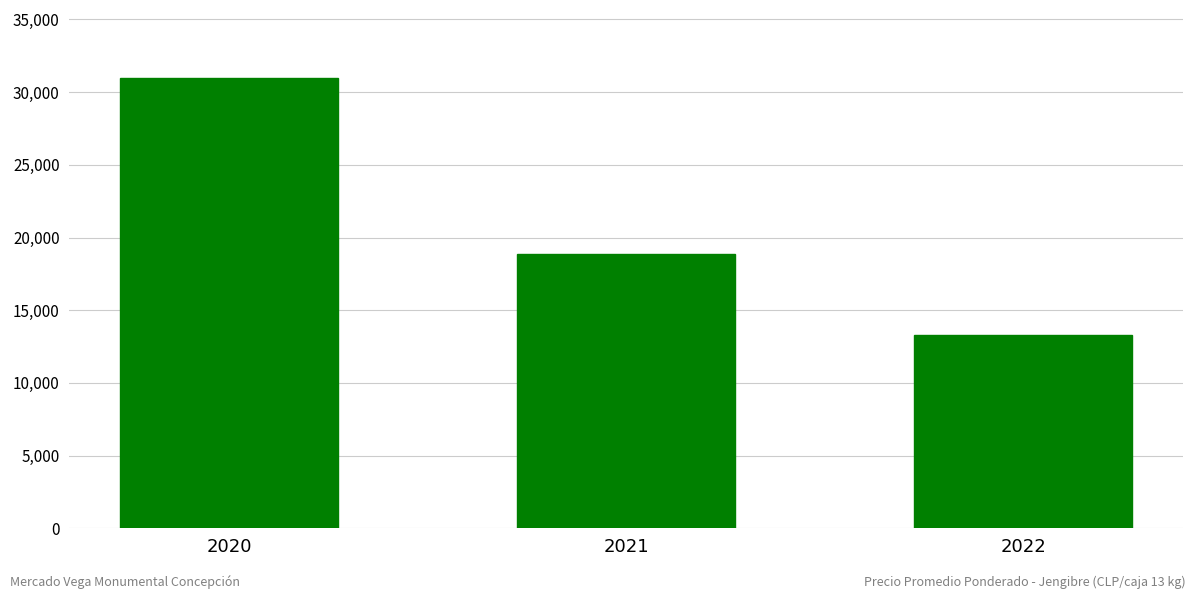

At which category does the chart reach its peak across all series?

2020